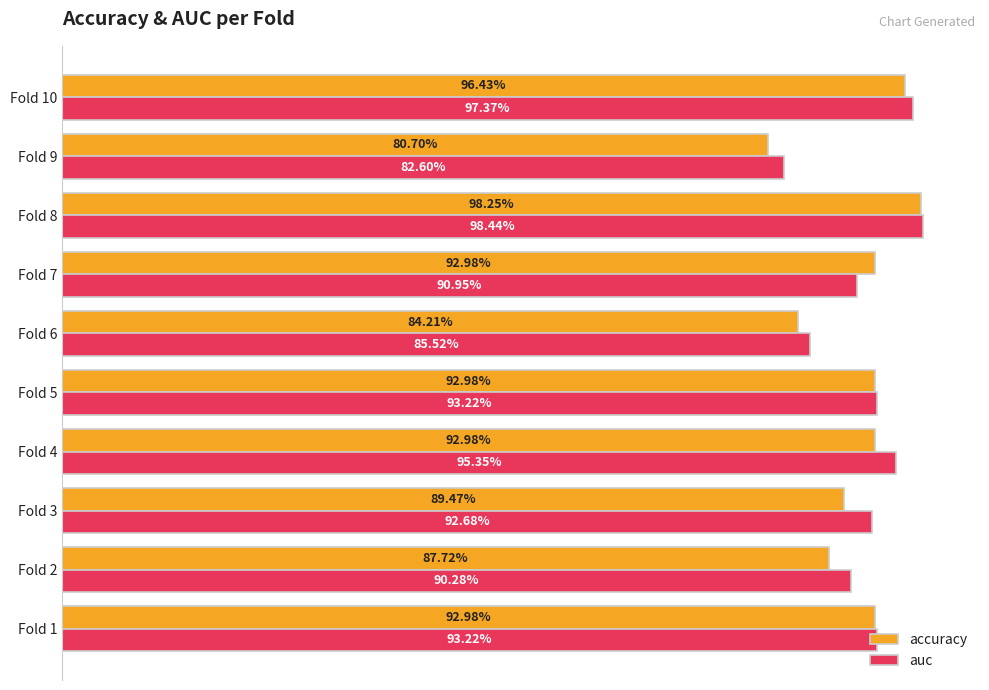

What are all the series names shown in the legend?

accuracy, auc